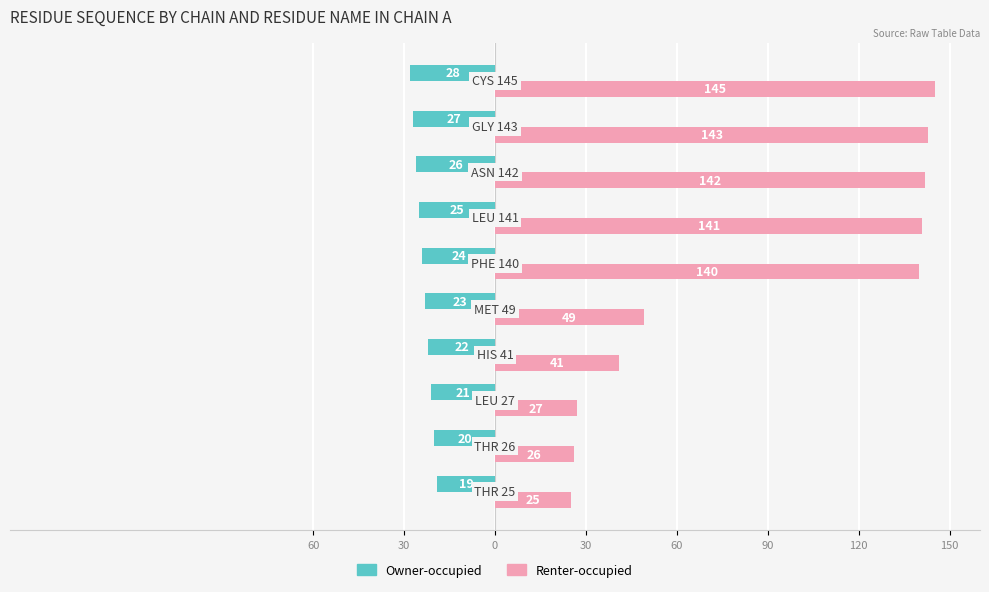

What are all the series names shown in the legend?

Owner-occupied, Renter-occupied